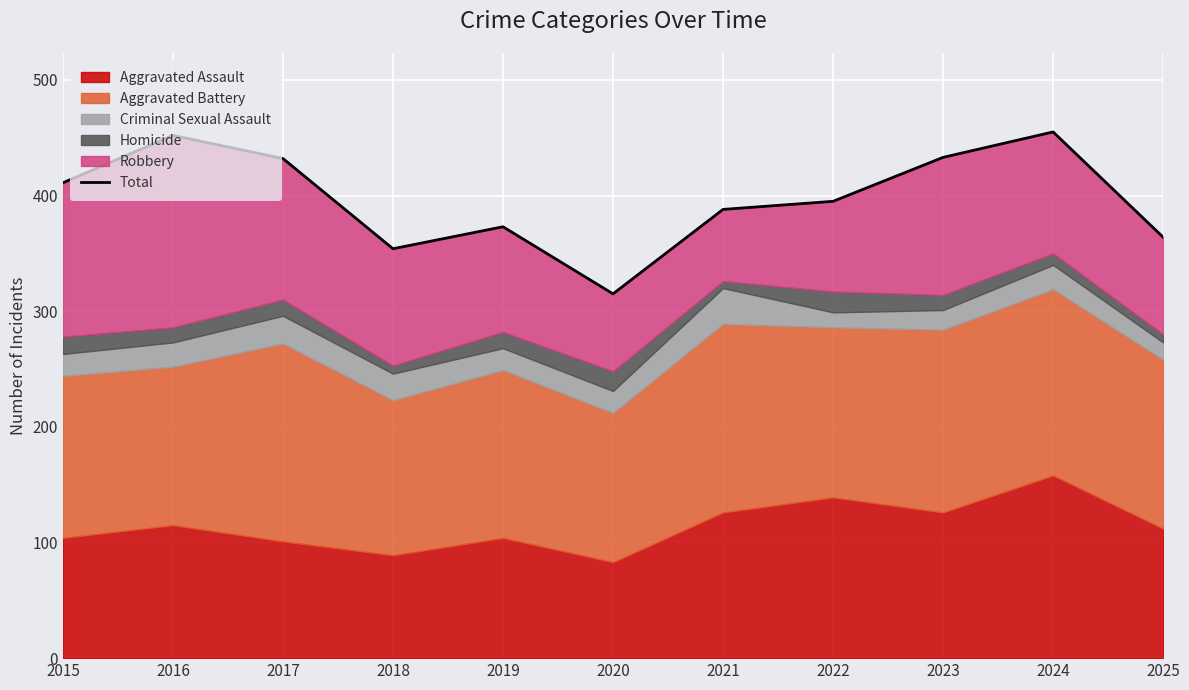

What is the difference between the values at 2023 and 2018?

79